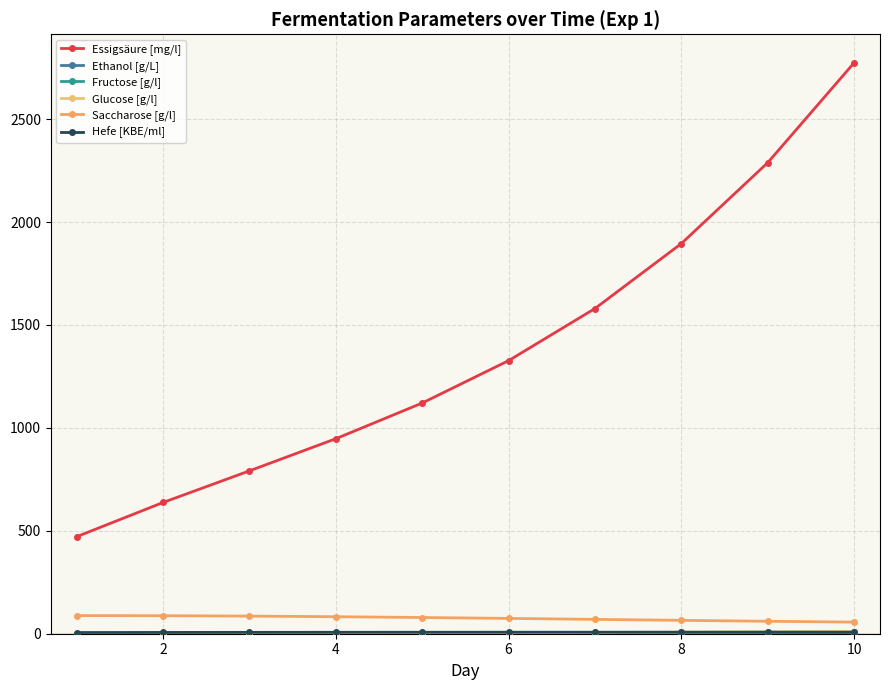

At which category is the sum across all series the highest?

10